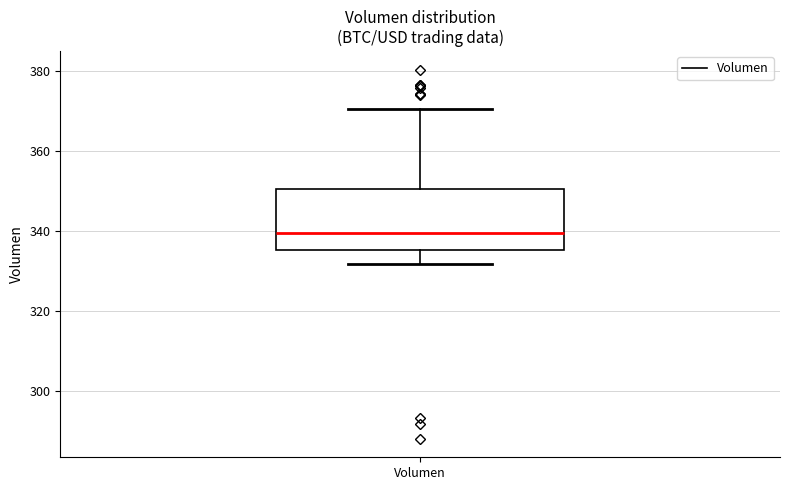

Where does the median line of the box for Volumen sit on the y-axis? The values are not printed on the chart, so give them approximately, as read against the axis.

340